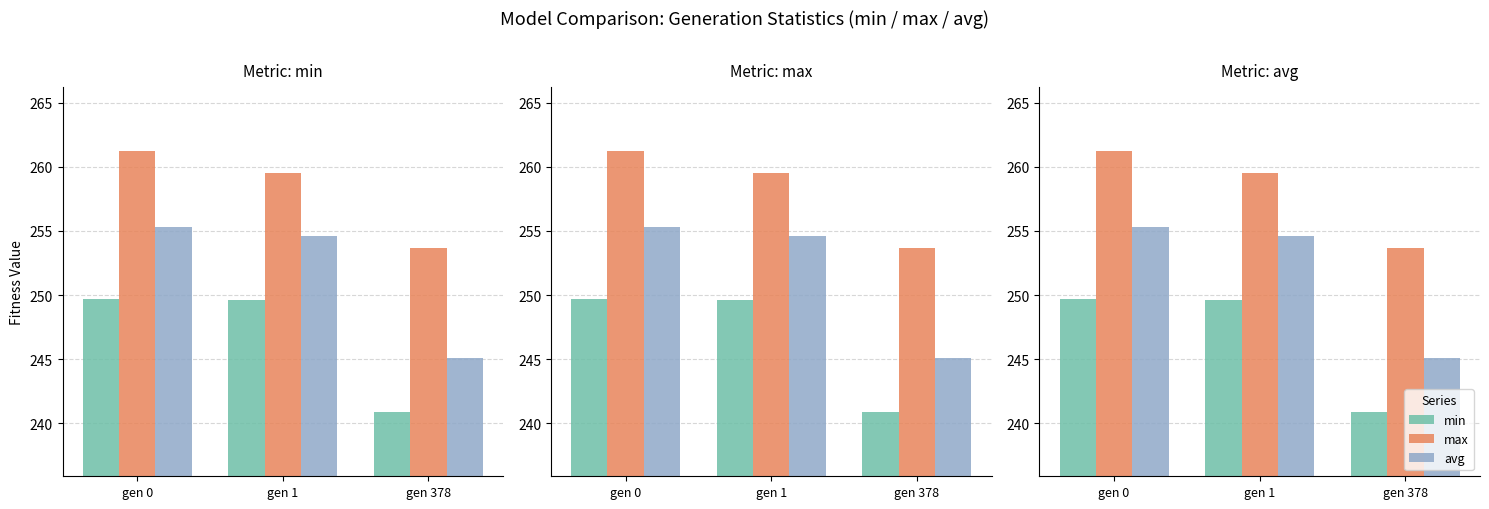

At which label does avg reach its peak?

gen 0